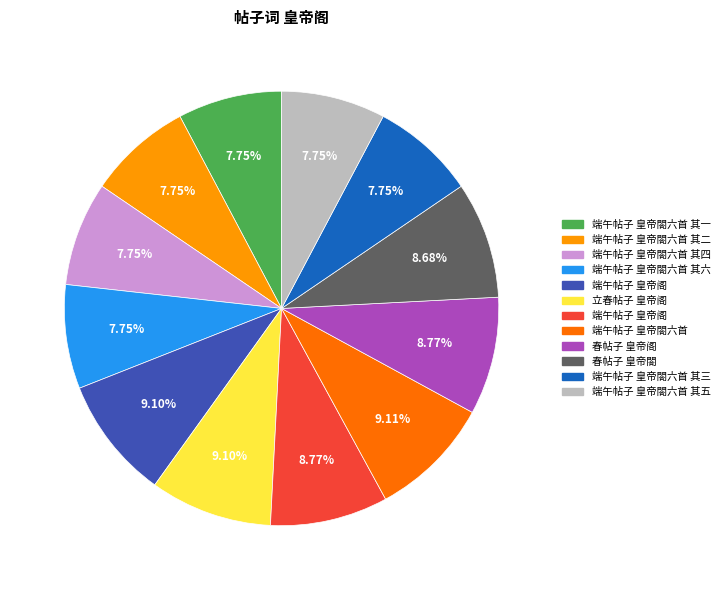

Is there any slice that represents more than half of the pie?

No